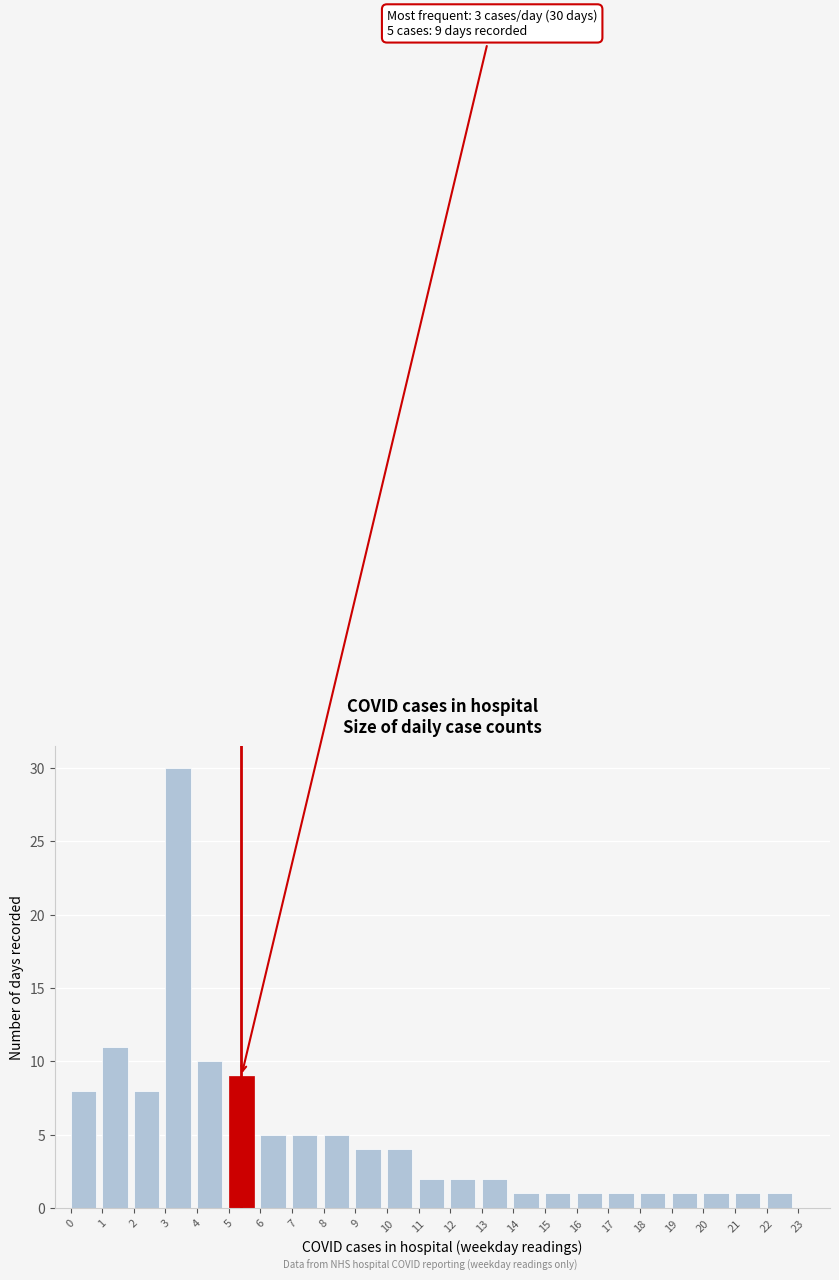

Over which range of the x-axis is the bar tallest?

3 to 4